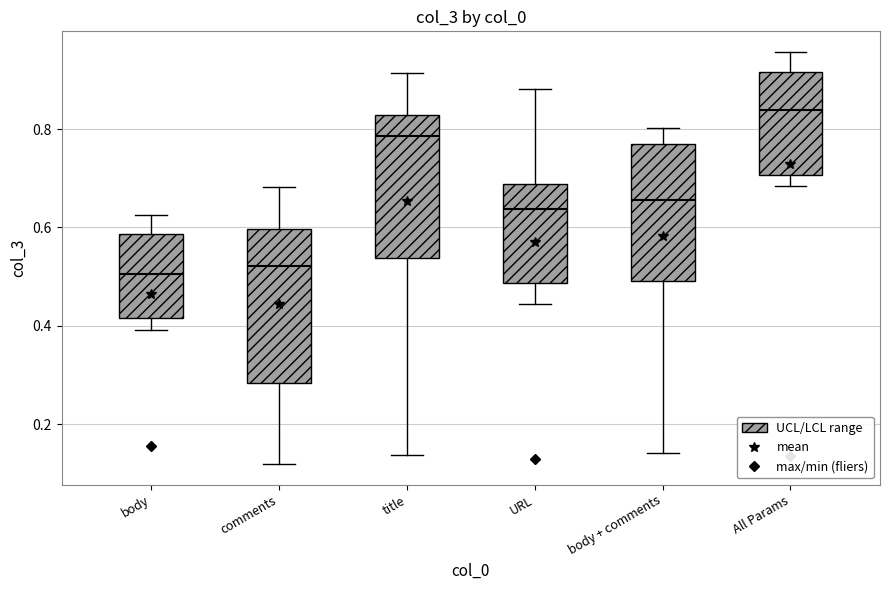

Where does the lower whisker of the box for URL end on the y-axis? The values are not printed on the chart, so give them approximately, as read against the axis.

0.44